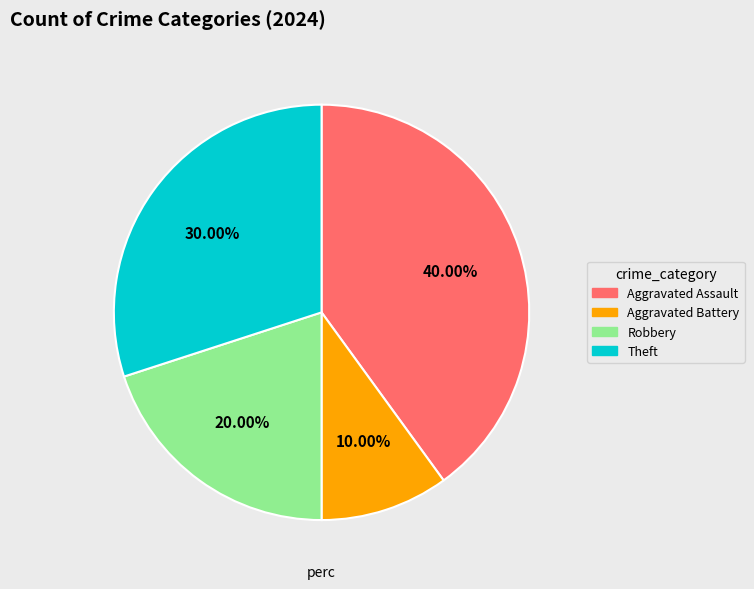

Which category has the biggest portion of the pie?

Aggravated Assault